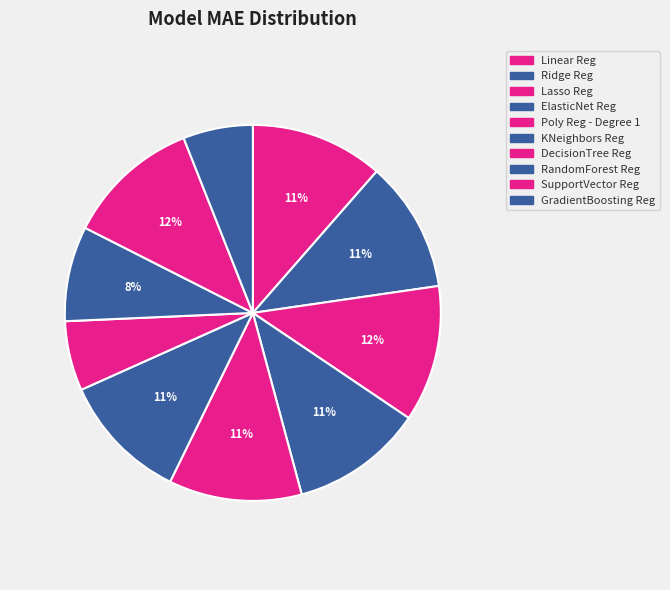

What is the ratio of the value at Ridge Reg to the value at Poly Reg - Degree 1?

1.0